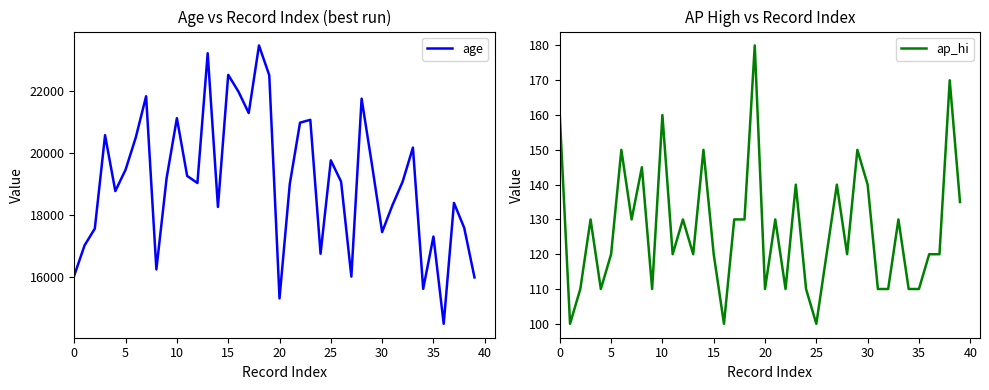

What is the difference between the second highest and second lowest values in the ap_hi series?

70